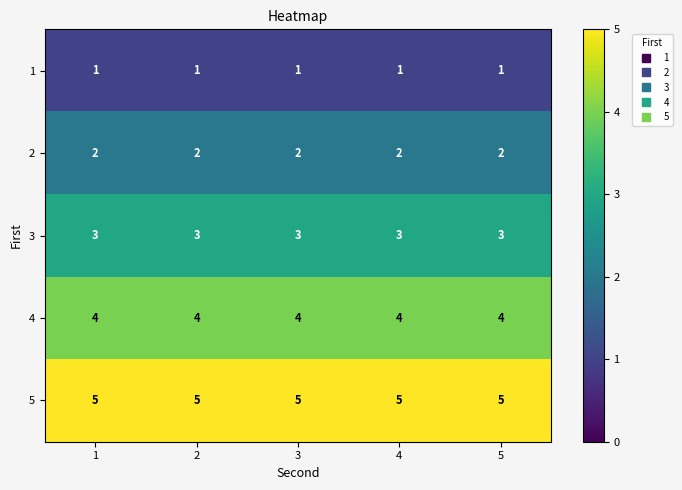

Is it true that 5 equals 5 at 5?

True